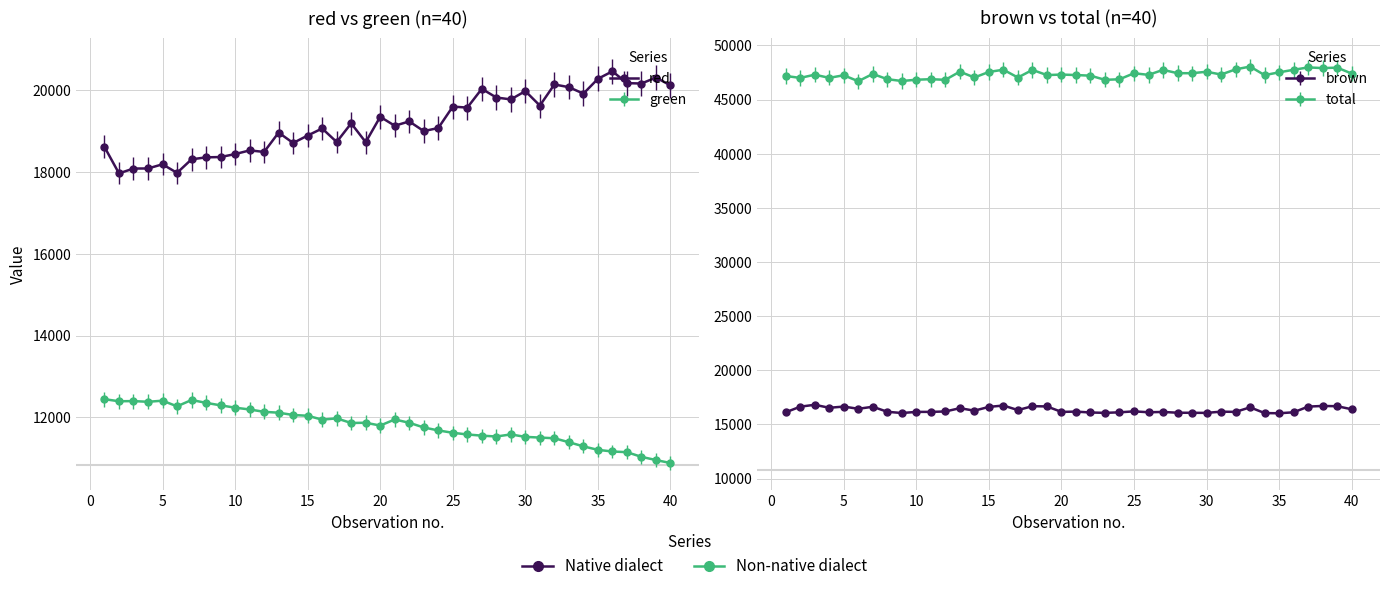

Is it true that total equals 47269 at 21?

True